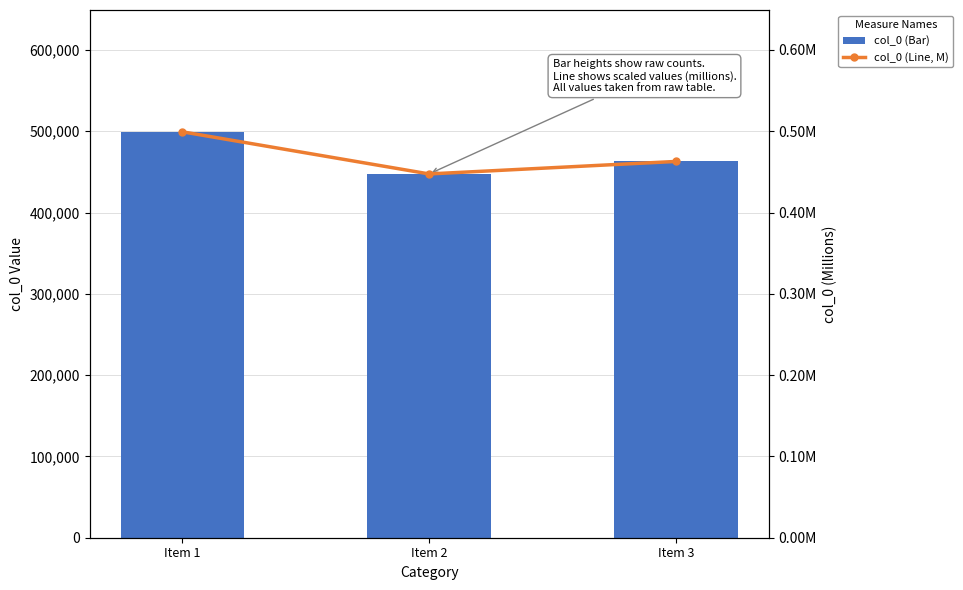

What are all the series names shown in the legend?

col_0 (Bar), col_0 (Line, M)